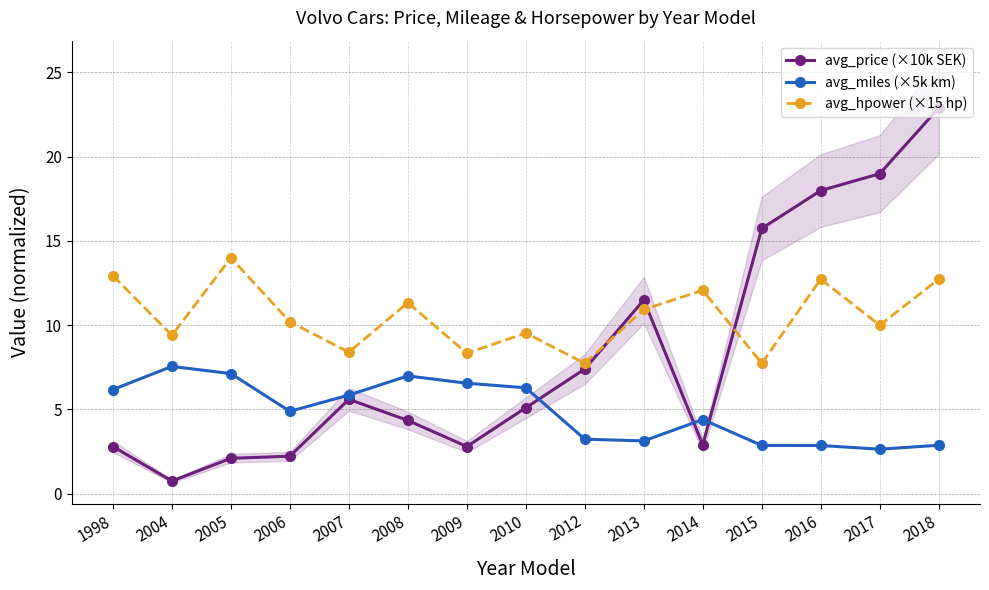

What is the maximum value for avg_price (×10k SEK)?

22.9